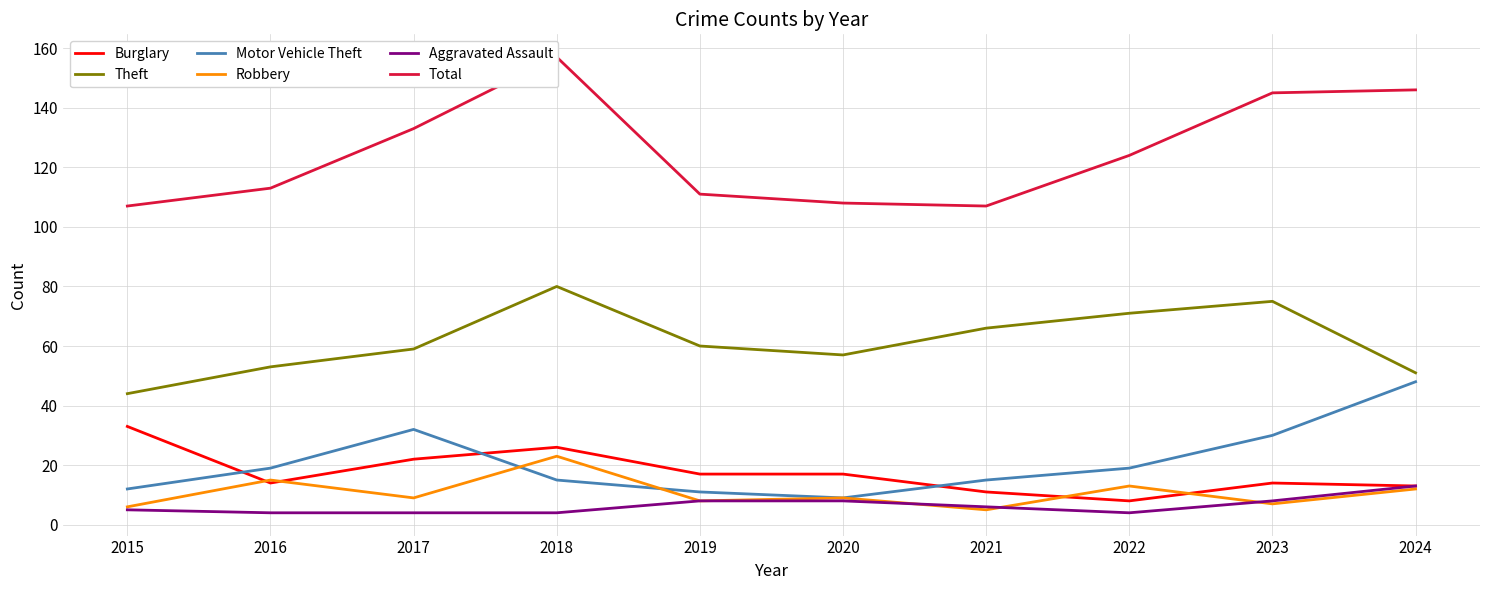

What is the difference between the highest and lowest values at 2019?

103